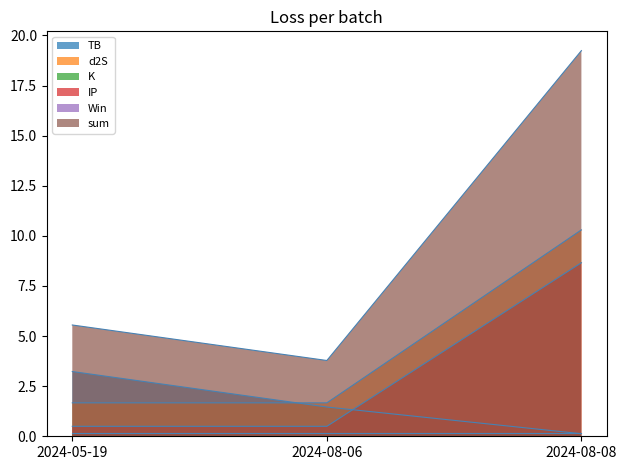

At which label is sum closest to 11?

2024-05-19